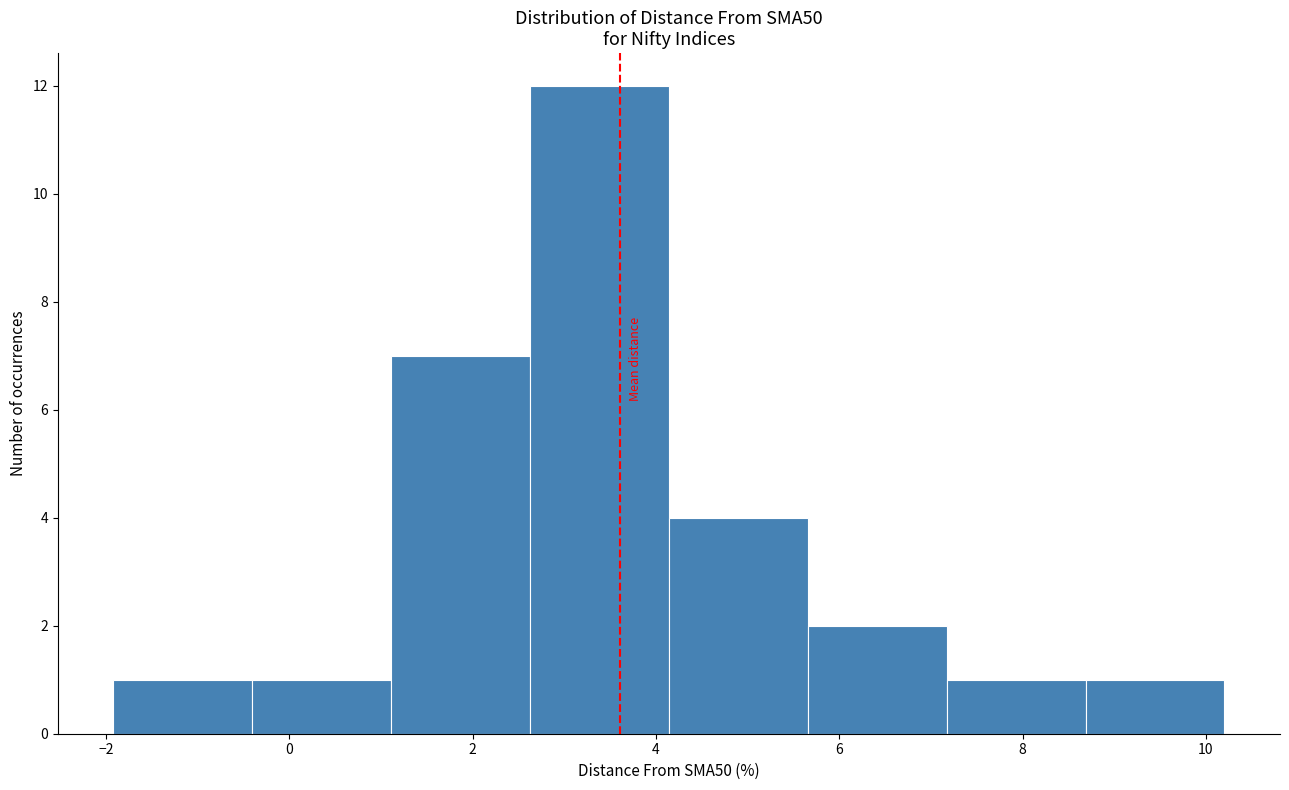

Reading left to right, list every bar in this chart as the range it spans on the x-axis followed by its height. Neither the bar edges nor the heights are printed on the chart, so give them approximately, as read against the axes.

-2.0 to -0.4: 1
-0.4 to 1.2: 1
1.2 to 2.6: 7
2.6 to 4.2: 12
4.2 to 5.6: 4
5.6 to 7.2: 2
7.2 to 8.6: 1
8.6 to 10.2: 1